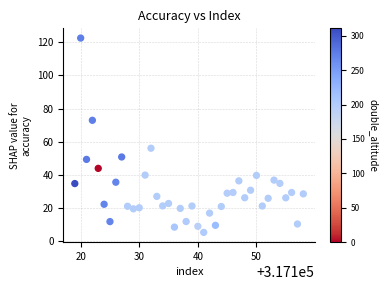

What is the range of Y values (max minus min)?

117.0